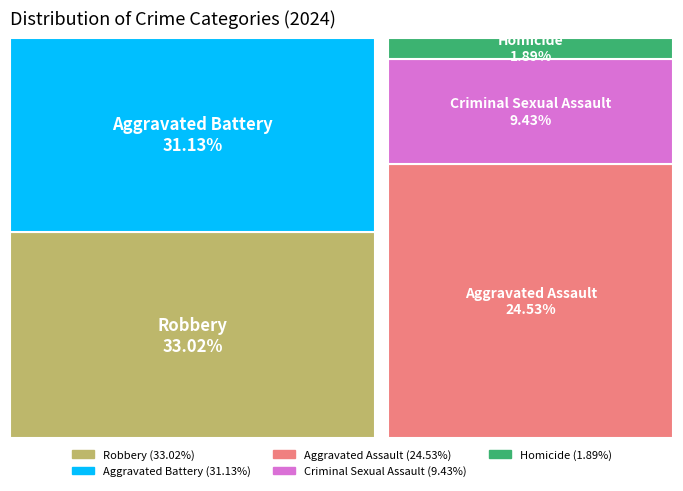

To the nearest percent, what is the difference between the largest and smallest slice percentages?

31%